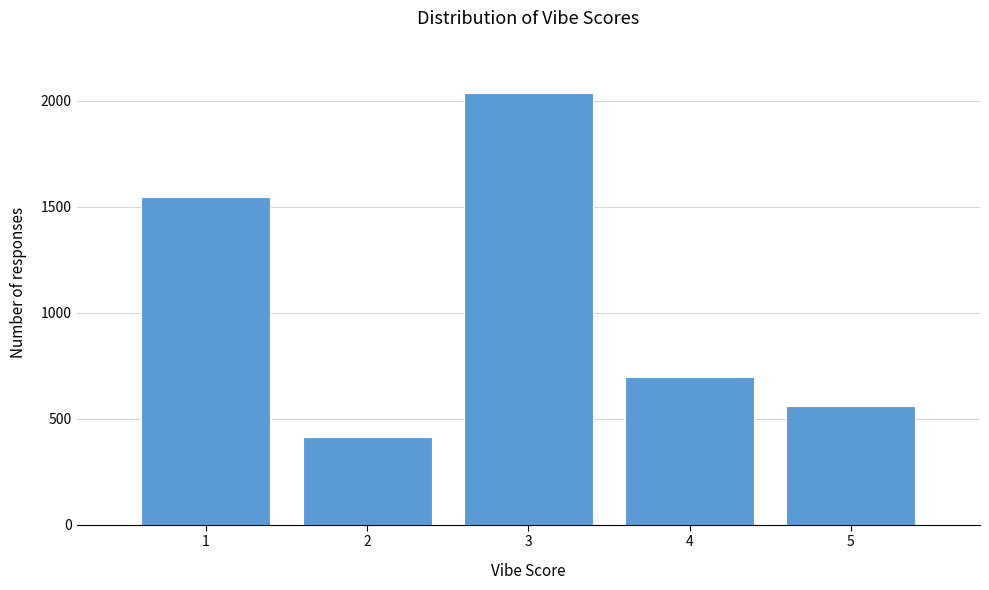

Reading left to right, what are all the values shown in this chart?

1=1547	2=412	3=2038	4=698	5=558